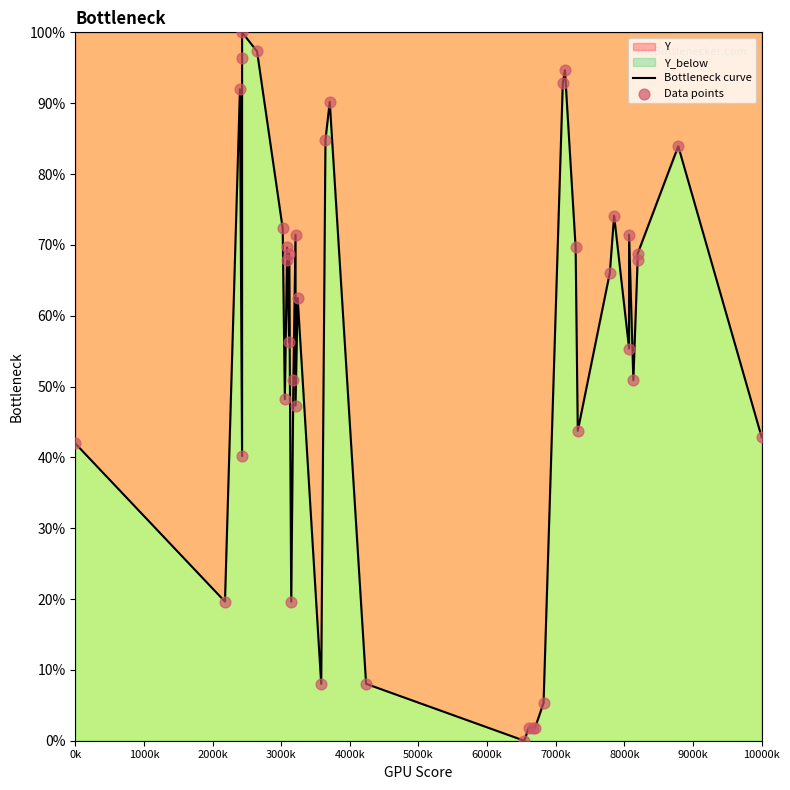

Which series reaches the maximum Y coordinate?

Bottleneck curve